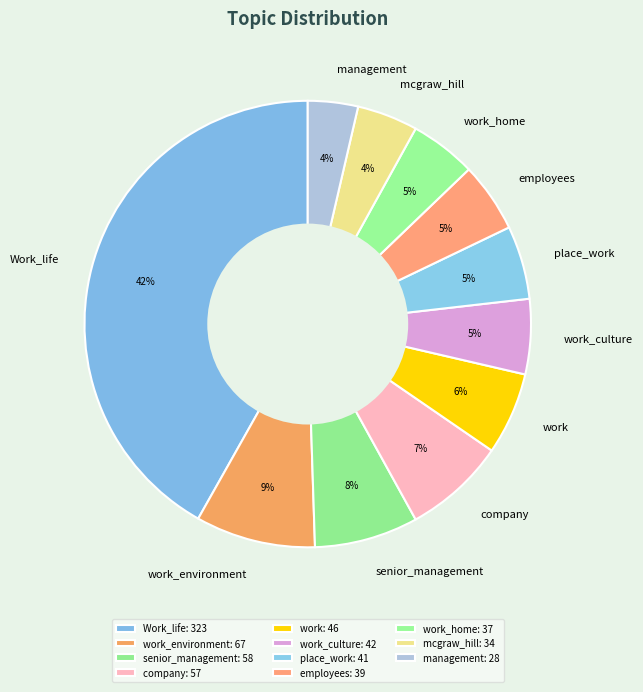

Is employees the majority of the pie?

No